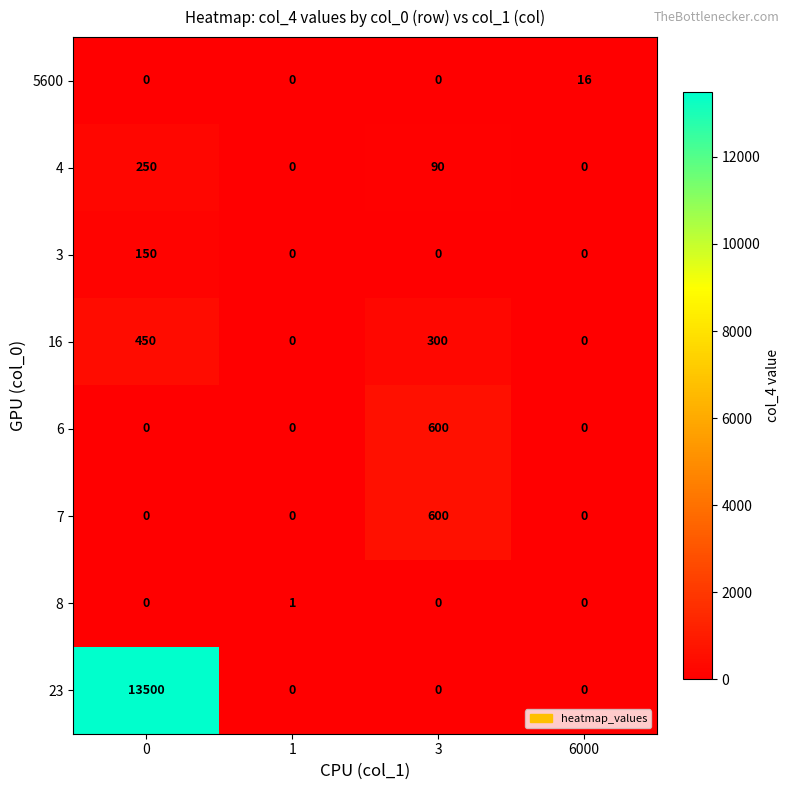

How many distinct data groups are displayed?

8